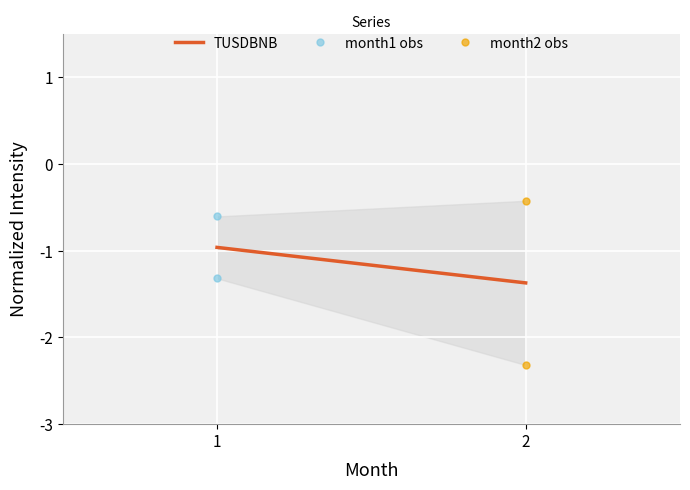

What is the difference between the TUSDBNB values at 2 and 1?

0.4